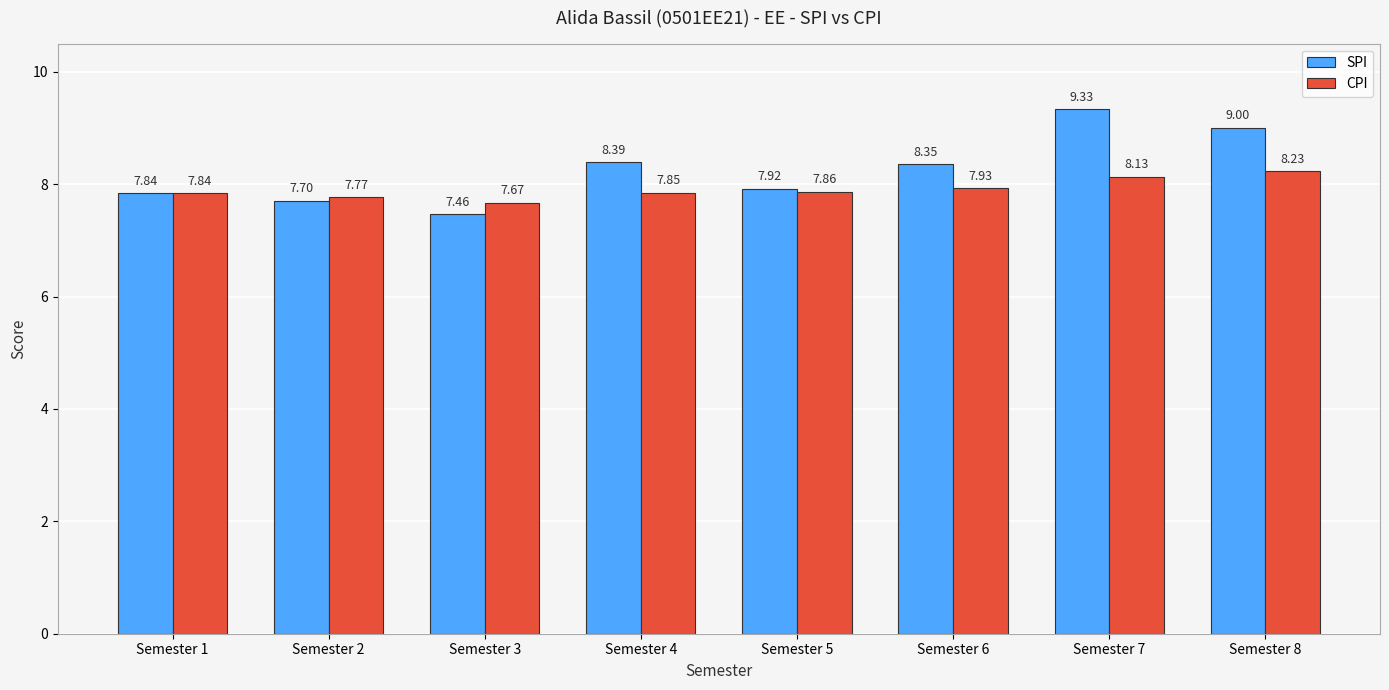

Which category has the highest value across all series?

Semester 7